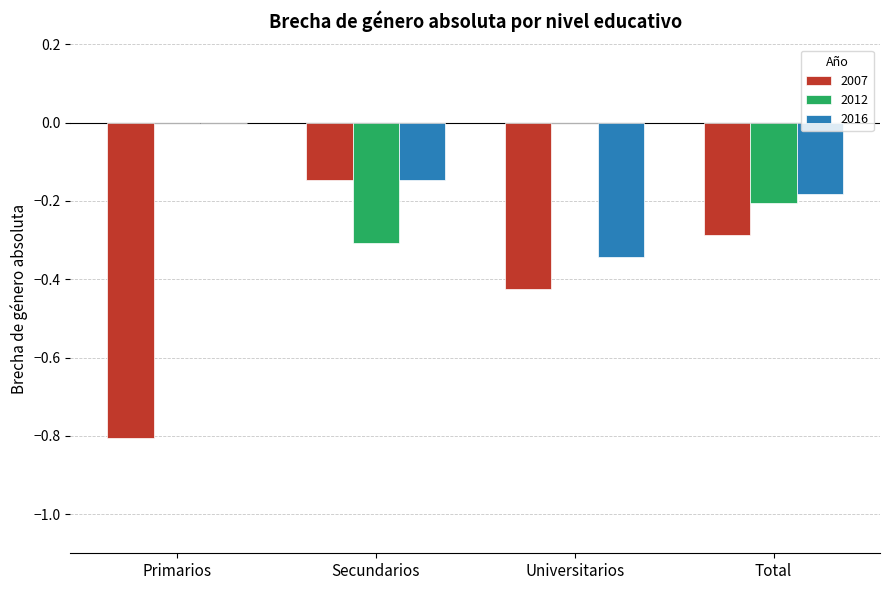

What is the spread (max minus min) of values at Total?

0.1